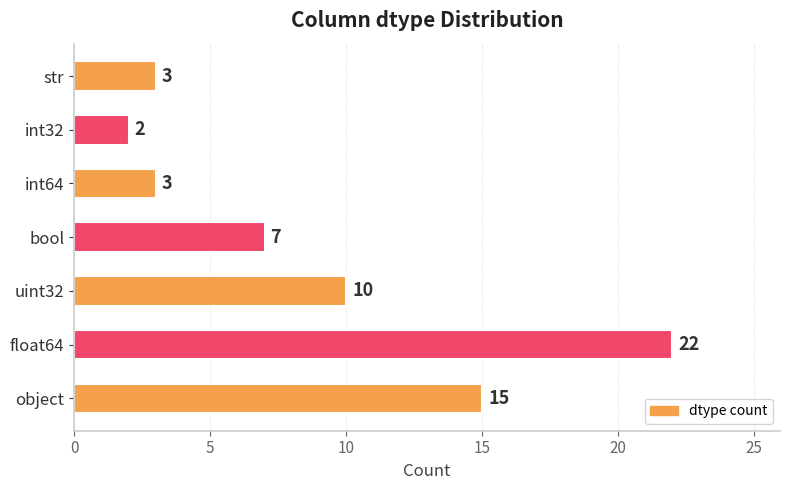

Reading bottom to top, extract all data points from this chart.

15	22	10	7	3	2	3